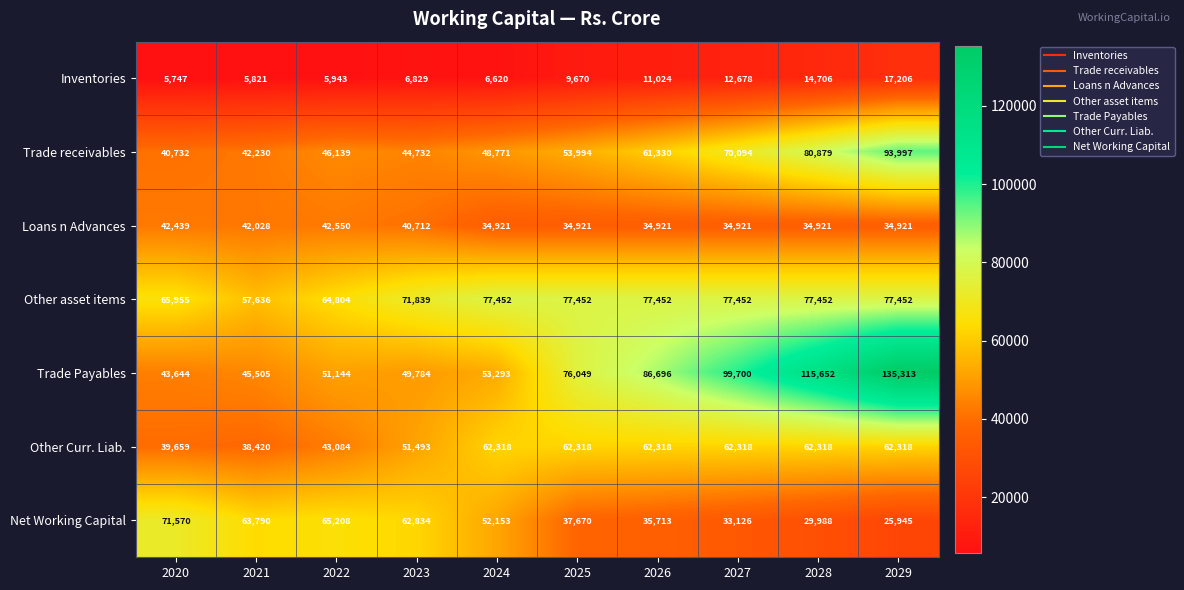

Between 2021 and 2028, which series saw the biggest shift?

Trade Payables